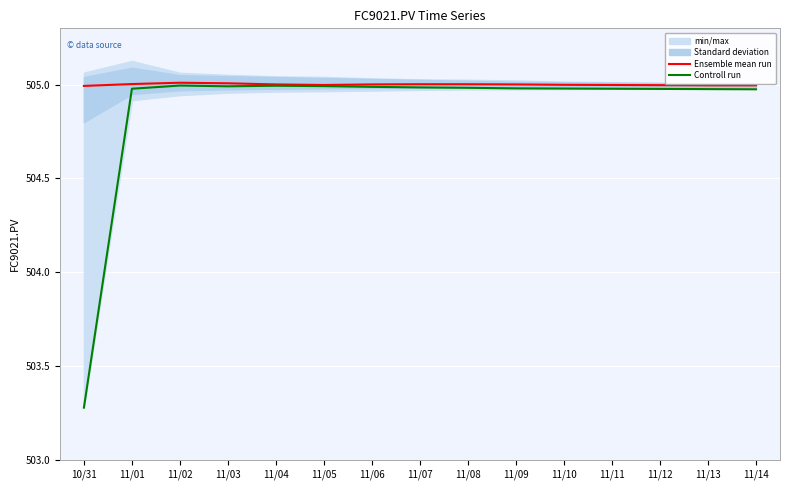

True or false: Ensemble mean run has a value of 505.0 at 11/08.

True